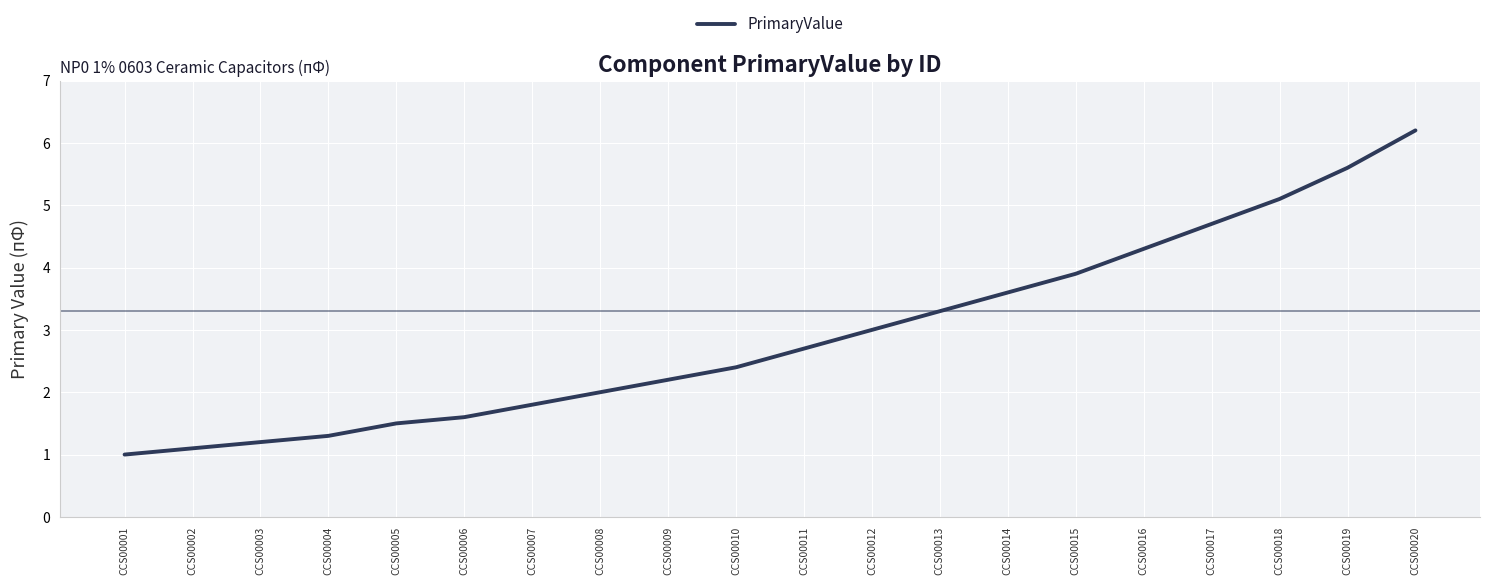

What is the change in value from CCS00008 to CCS00009?

+0.2